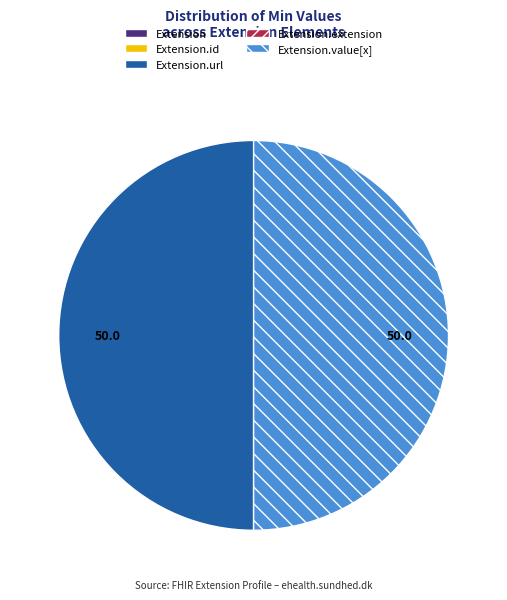

What percentage is NOT represented by Extension.id?

100.0%